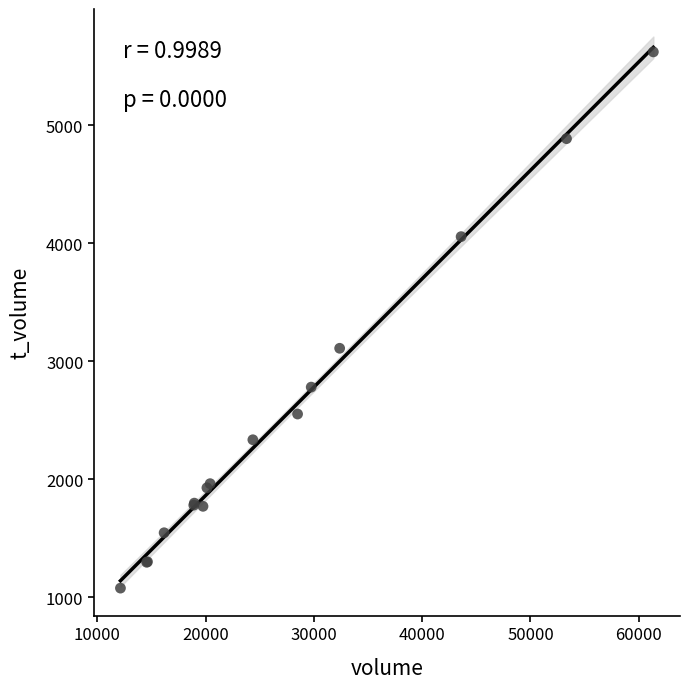

What Y value in the scatter plot is closest to 3350?

3111